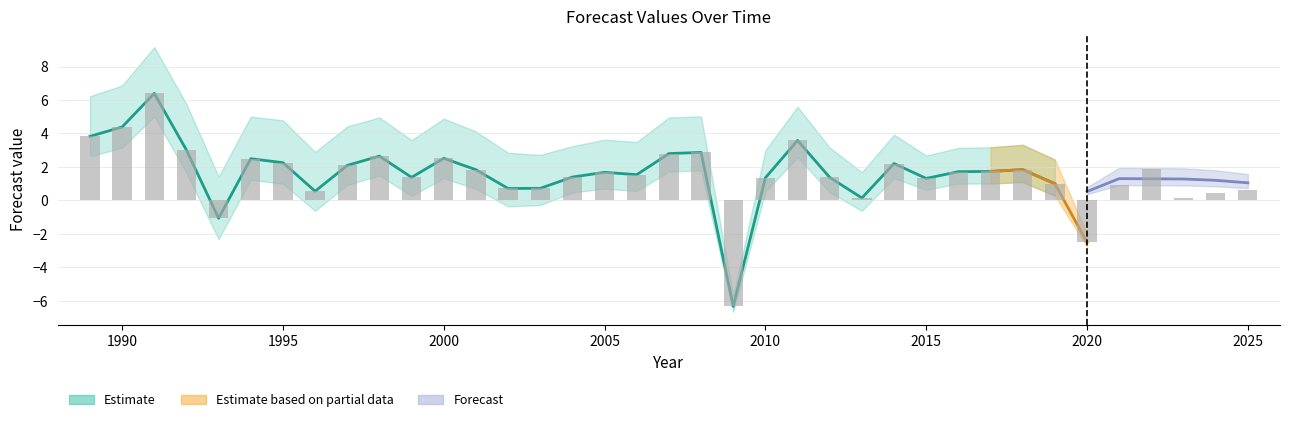

Between 1990 and 2025, which is larger?

1990